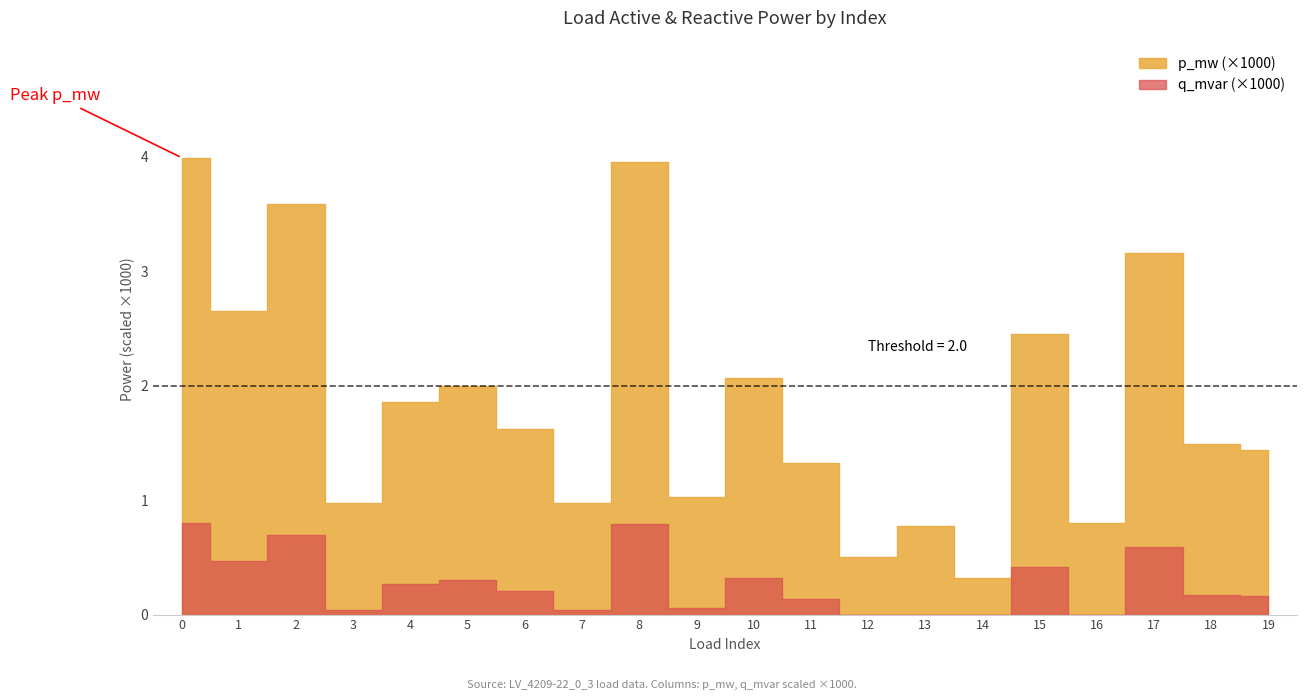

Count the number of data series in this chart.

2